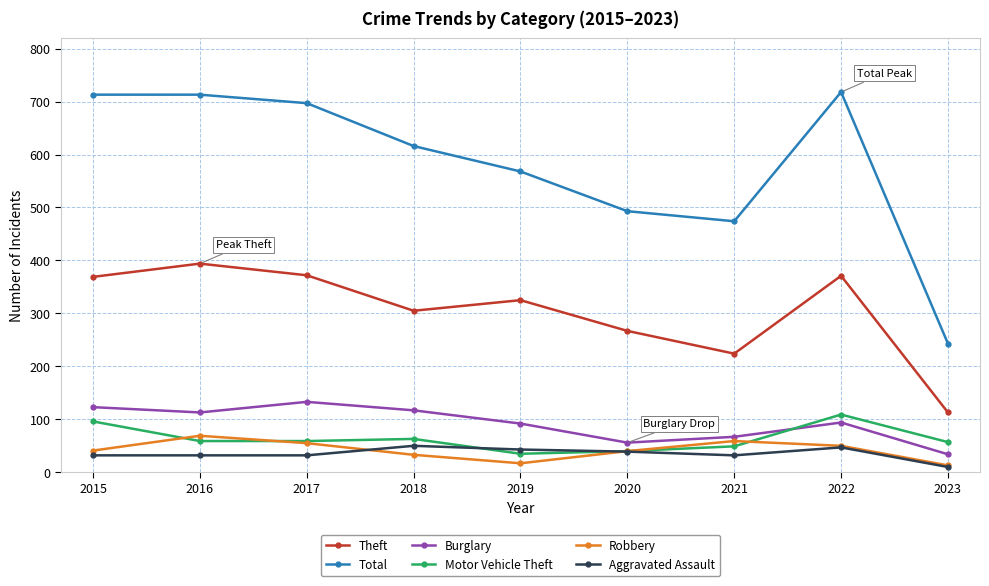

The Burglary series shows 78 at 2017. True or false?

False